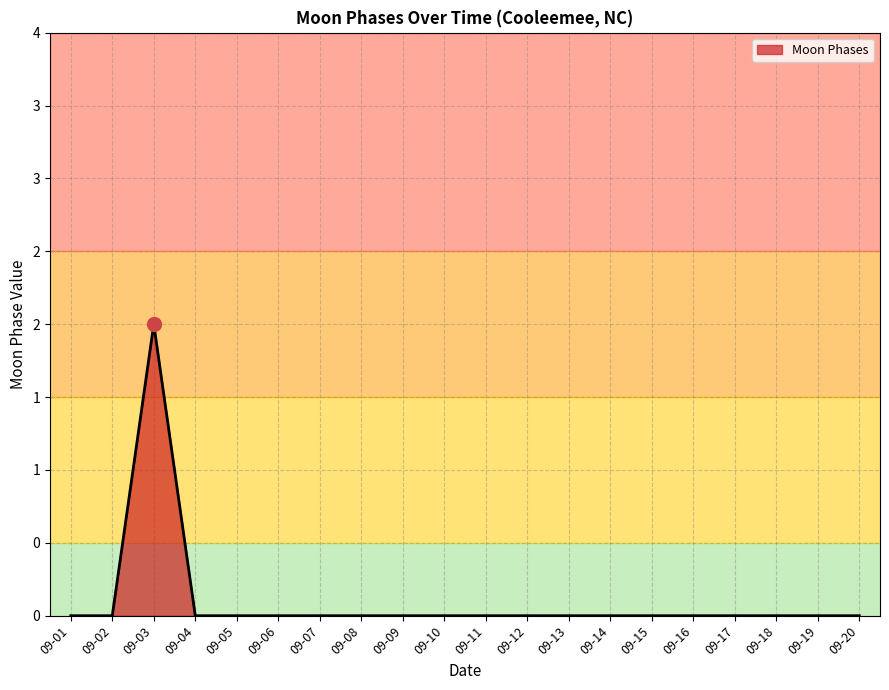

Is this an area chart (filled region under the line)?

Yes